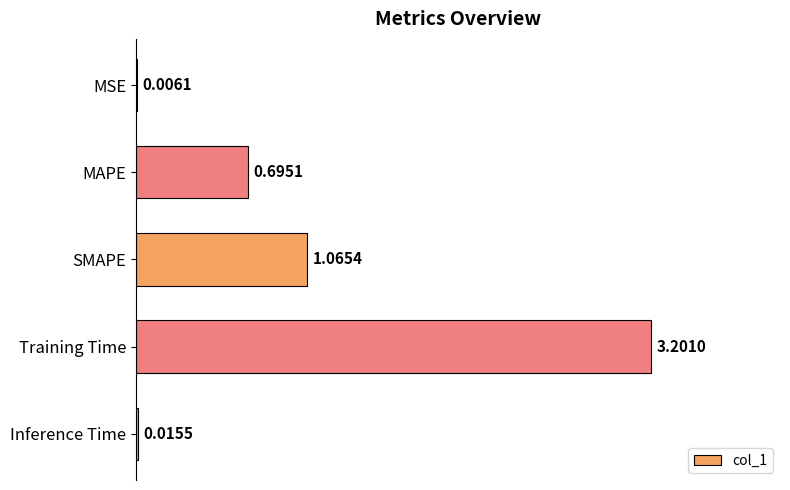

What is the change in value from Training Time to Inference Time?

-3.2